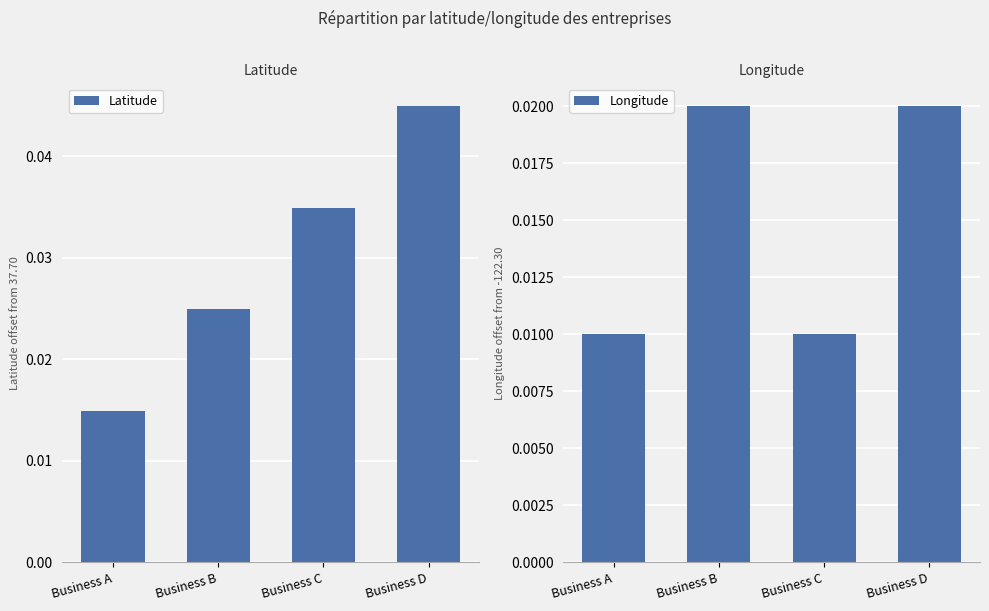

List the series in order of their overall mean, highest first.

Latitude, Longitude